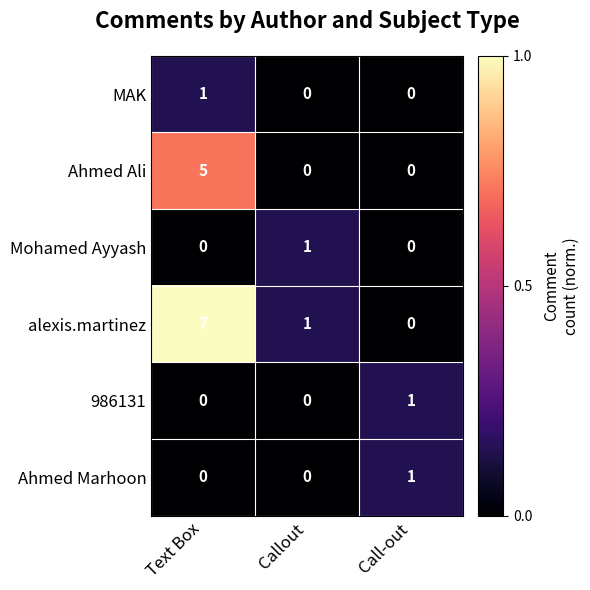

What is the spread (max minus min) of values at Callout?

1